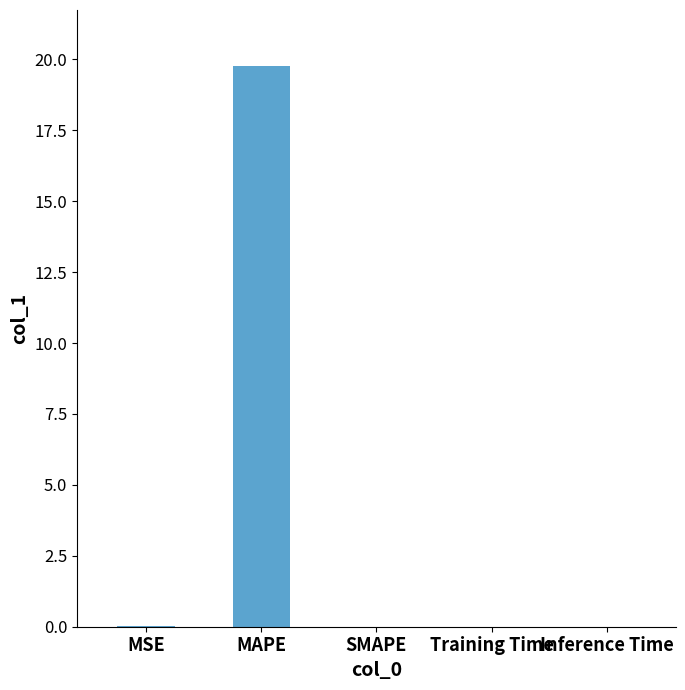

The chart shows a value of 0.0 at Training Time. True or false?

True